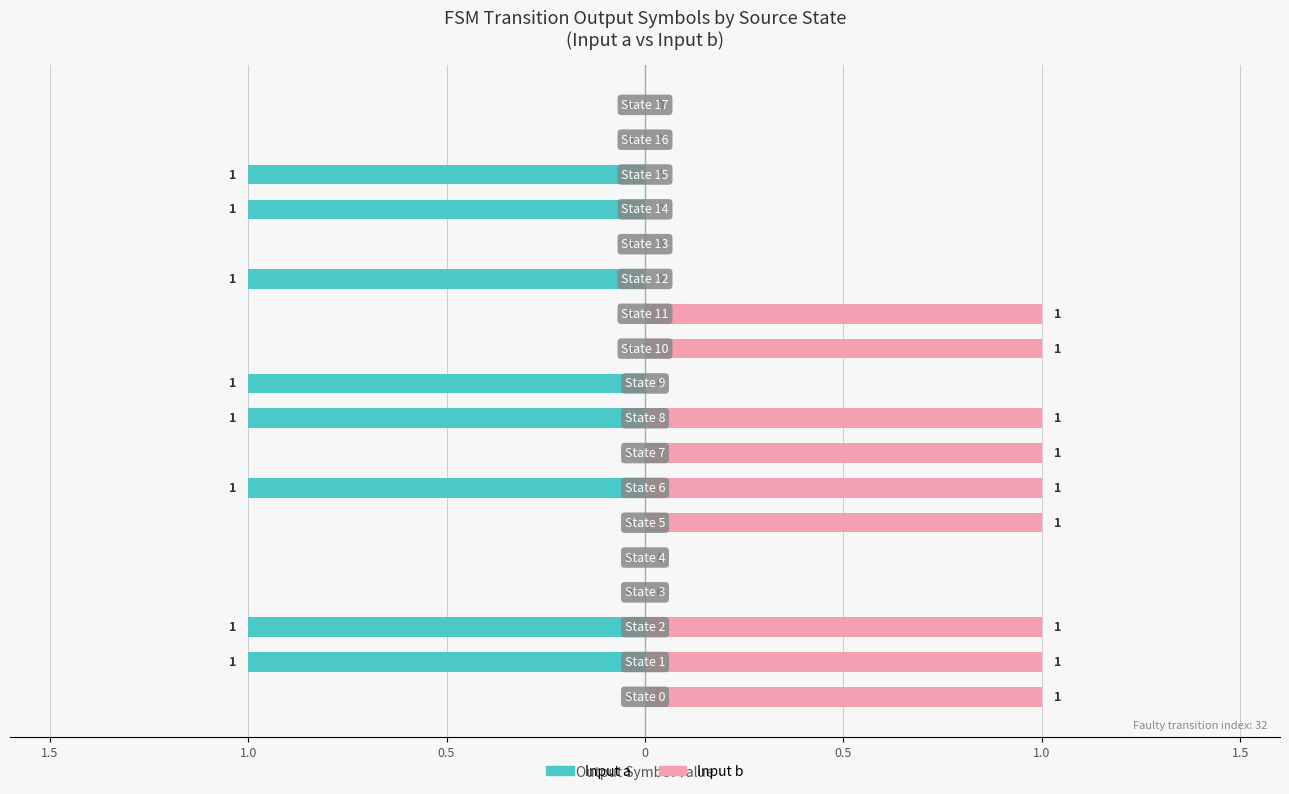

Reading left to right, list all the values displayed in this chart.

Input a (output): 0	-1	-1	0	0	0	-1	0	-1	-1	0	0	-1	0	-1	-1	0	0
Input b (output): 1	1	1	0	0	1	1	1	1	0	1	1	0	0	0	0	0	0